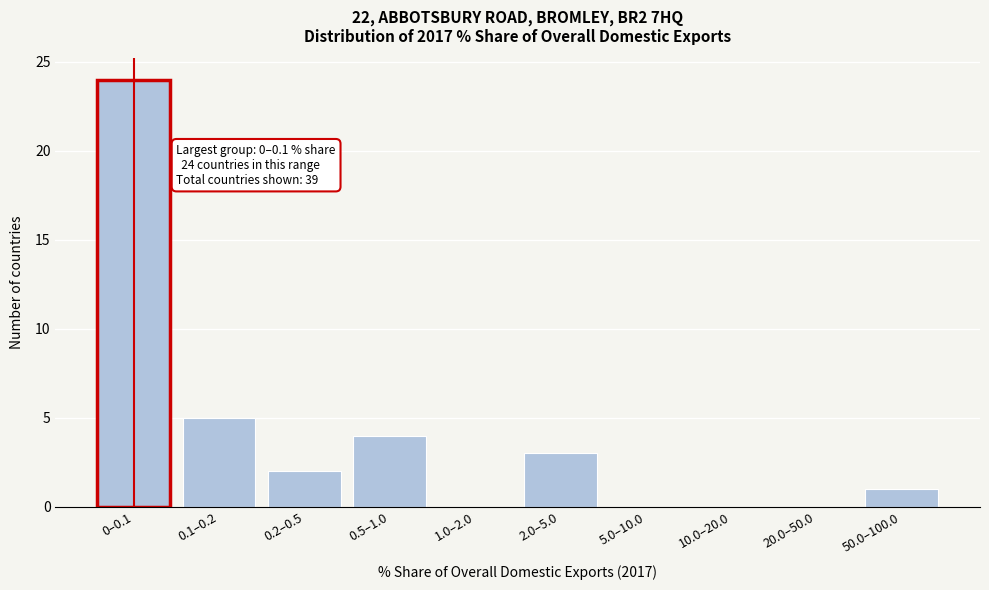

Reading left to right, extract all data points from this chart.

0–0.1=24	0.1–0.2=5	0.2–0.5=2	0.5–1.0=4	1.0–2.0=0	2.0–5.0=3	5.0–10.0=0	10.0–20.0=0	20.0–50.0=0	50.0–100.0=1